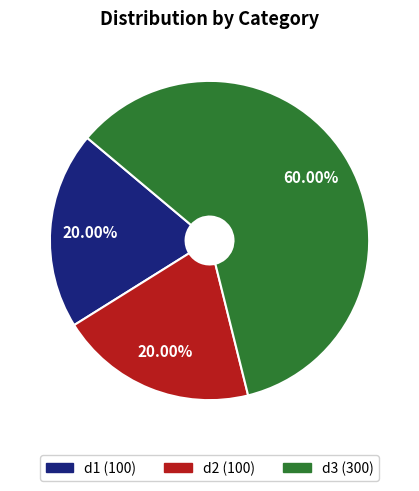

How many slices are in this pie chart?

3